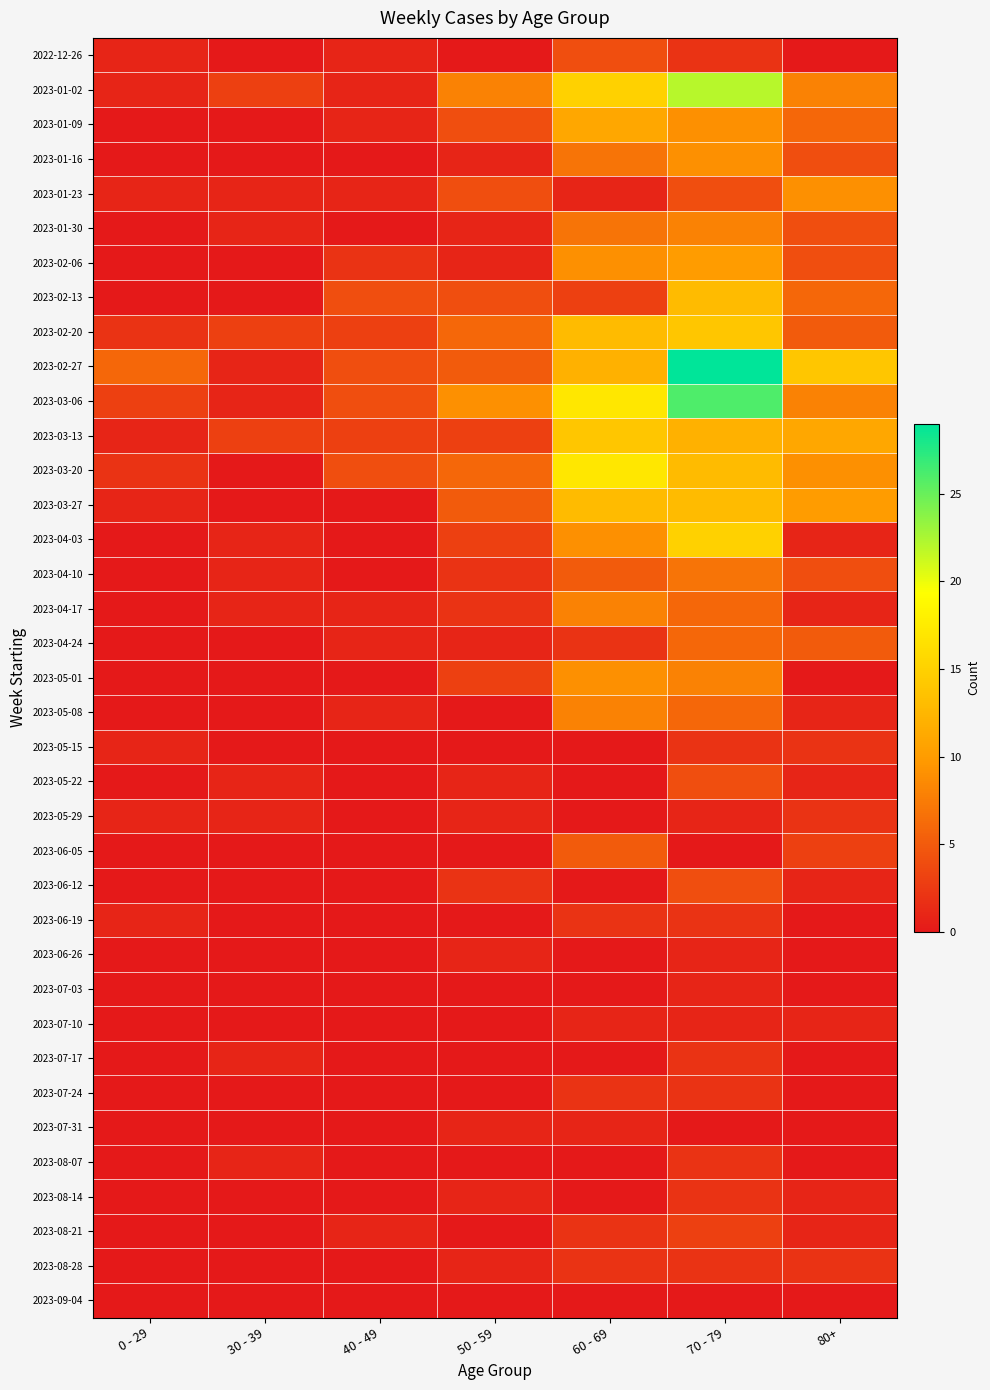

List the series in order of their peak value, highest first.

2023-02-27, 2023-03-06, 2023-01-02, 2023-03-20, 2023-04-03, 2023-02-20, 2023-03-13, 2023-02-13, 2023-03-27, 2023-01-09, 2023-02-06, 2023-01-16, 2023-01-23, 2023-05-01, 2023-01-30, 2023-04-17, 2023-05-08, 2023-04-10, 2023-04-24, 2023-06-05, 2022-12-26, 2023-05-22, 2023-06-12, 2023-08-21, 2023-05-15, 2023-05-29, 2023-06-19, 2023-07-17, 2023-07-24, 2023-08-07, 2023-08-14, 2023-08-28, 2023-06-26, 2023-07-03, 2023-07-10, 2023-07-31, 2023-09-04